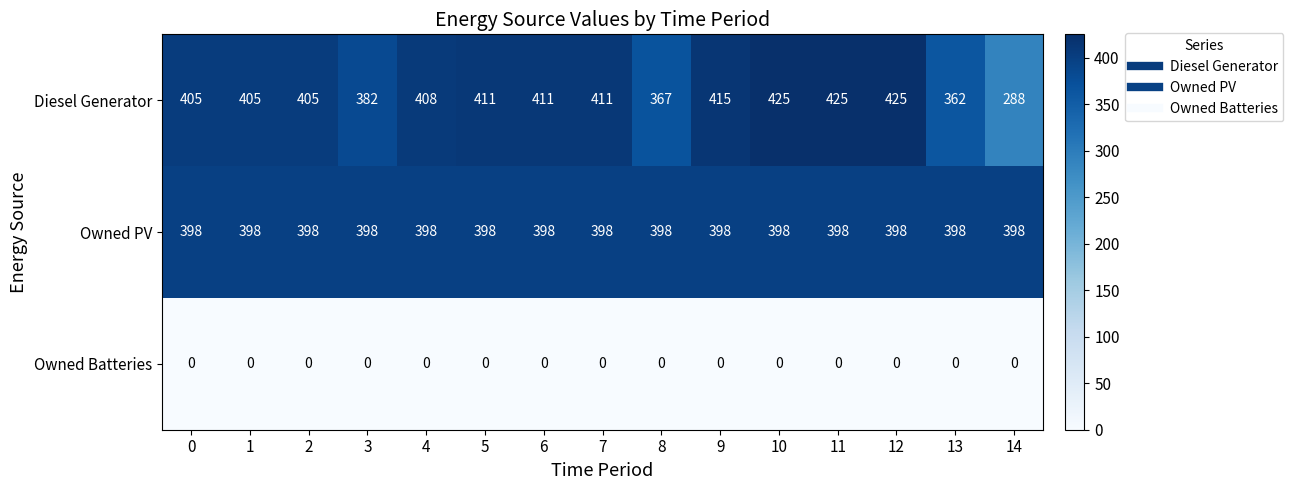

Which series has the largest range (max minus min)?

Diesel Generator